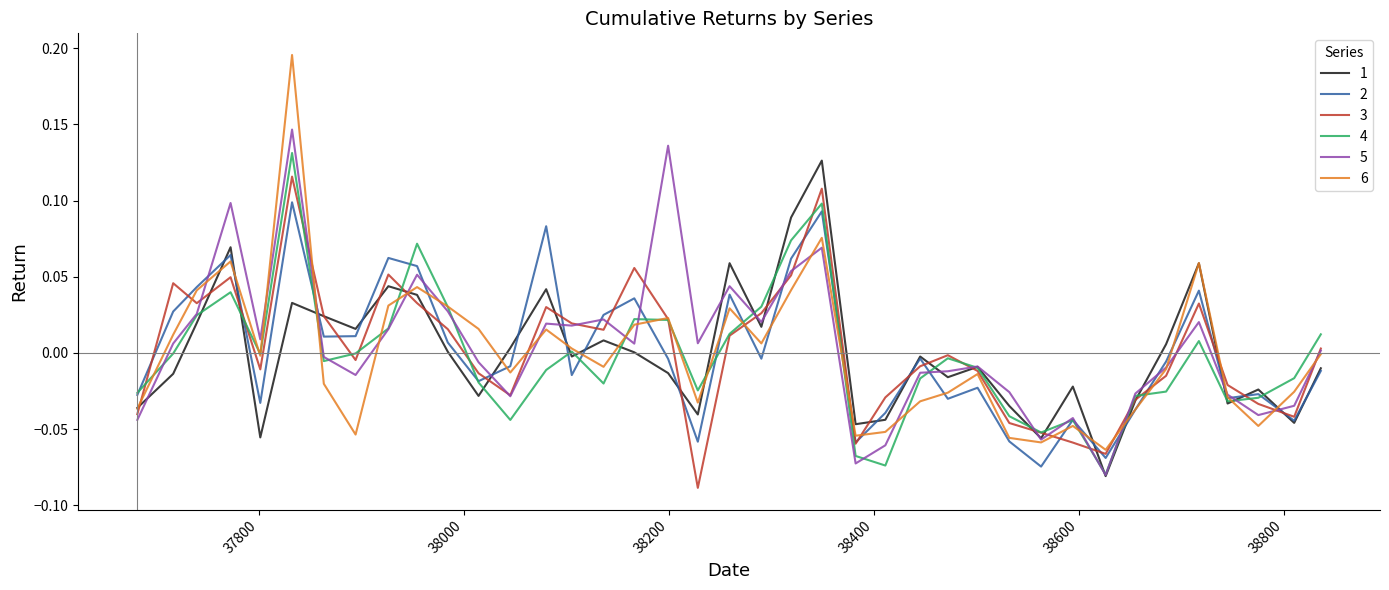

Which series has the widest spread of values?

6